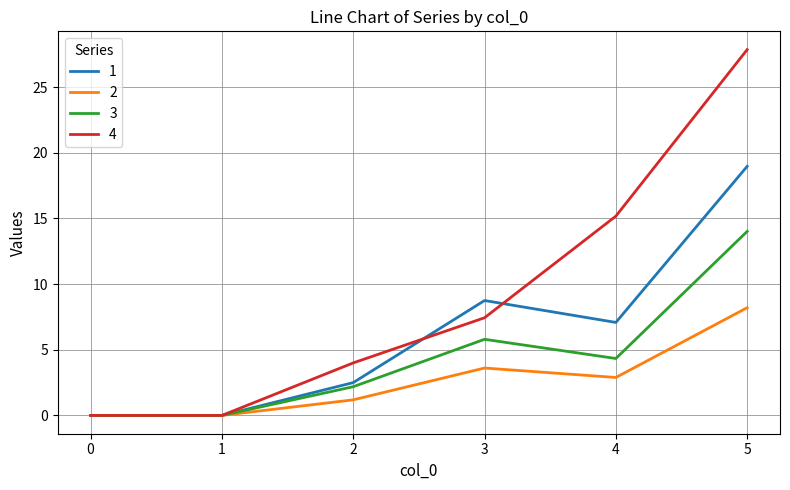

What is the sum of all 3 values?

26.3